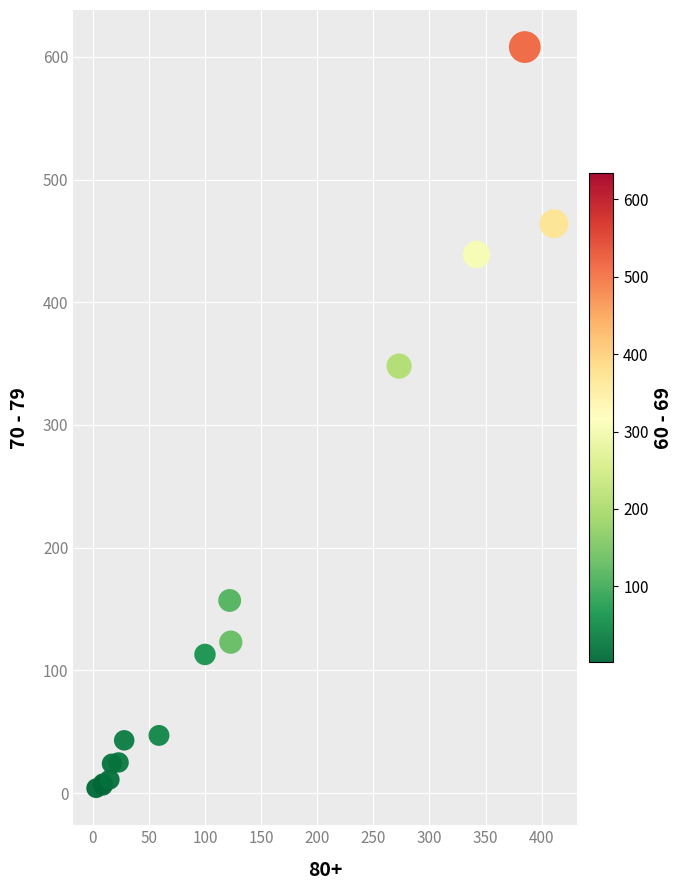

What Y value in the scatter plot is closest to 306?

348